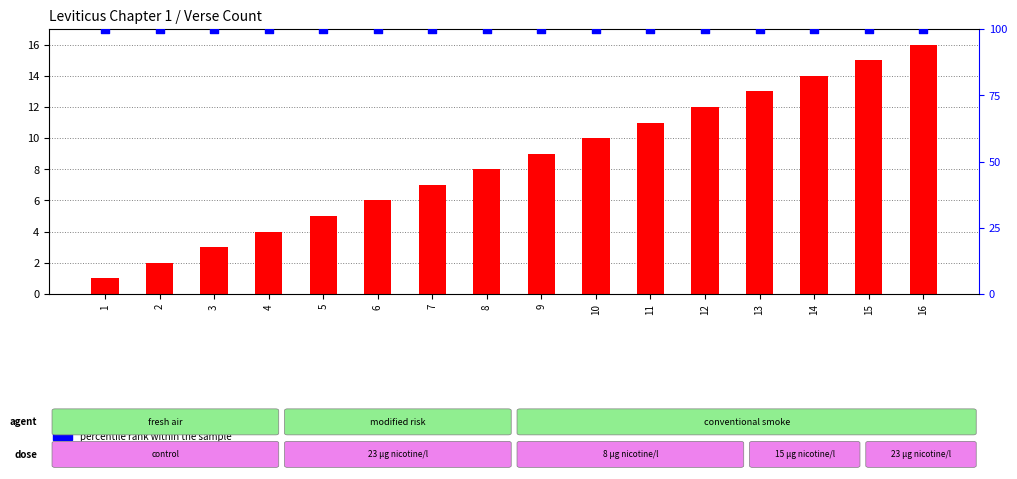

Which series reaches the minimum Y coordinate?

transformed count